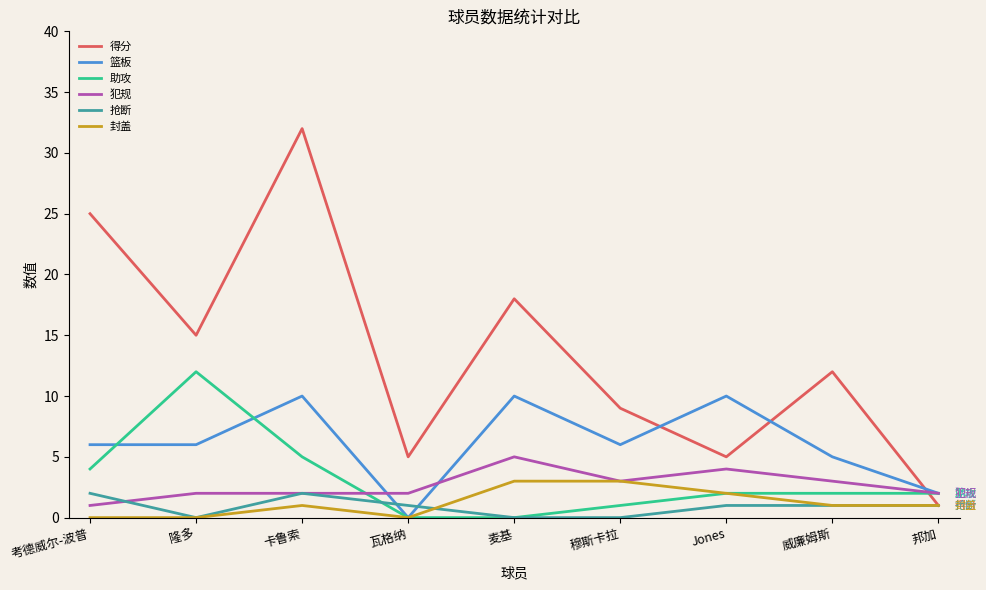

Is it true that 犯规 equals 1 at 考德威尔-波普?

True